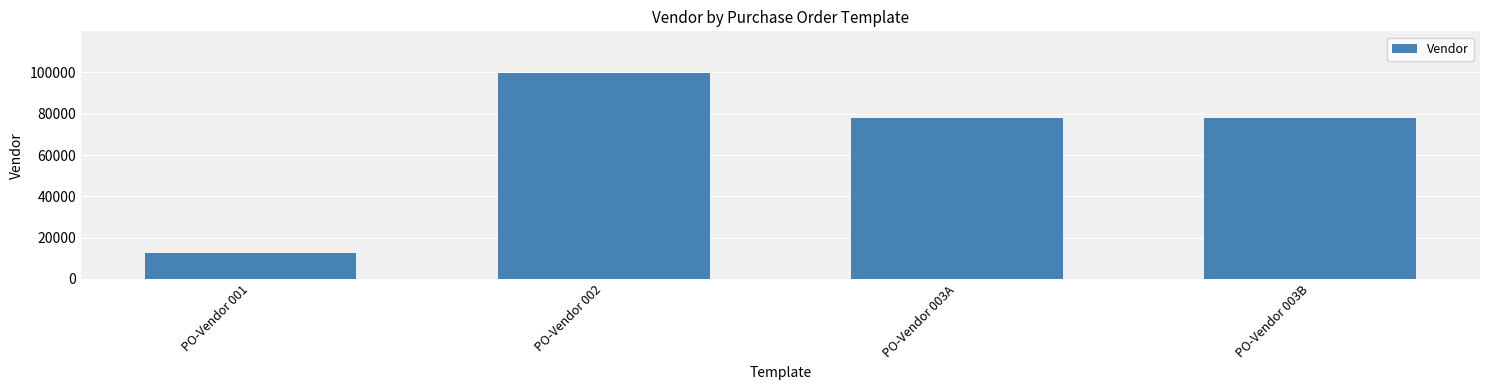

What position from the left is PO-Vendor 001?

1